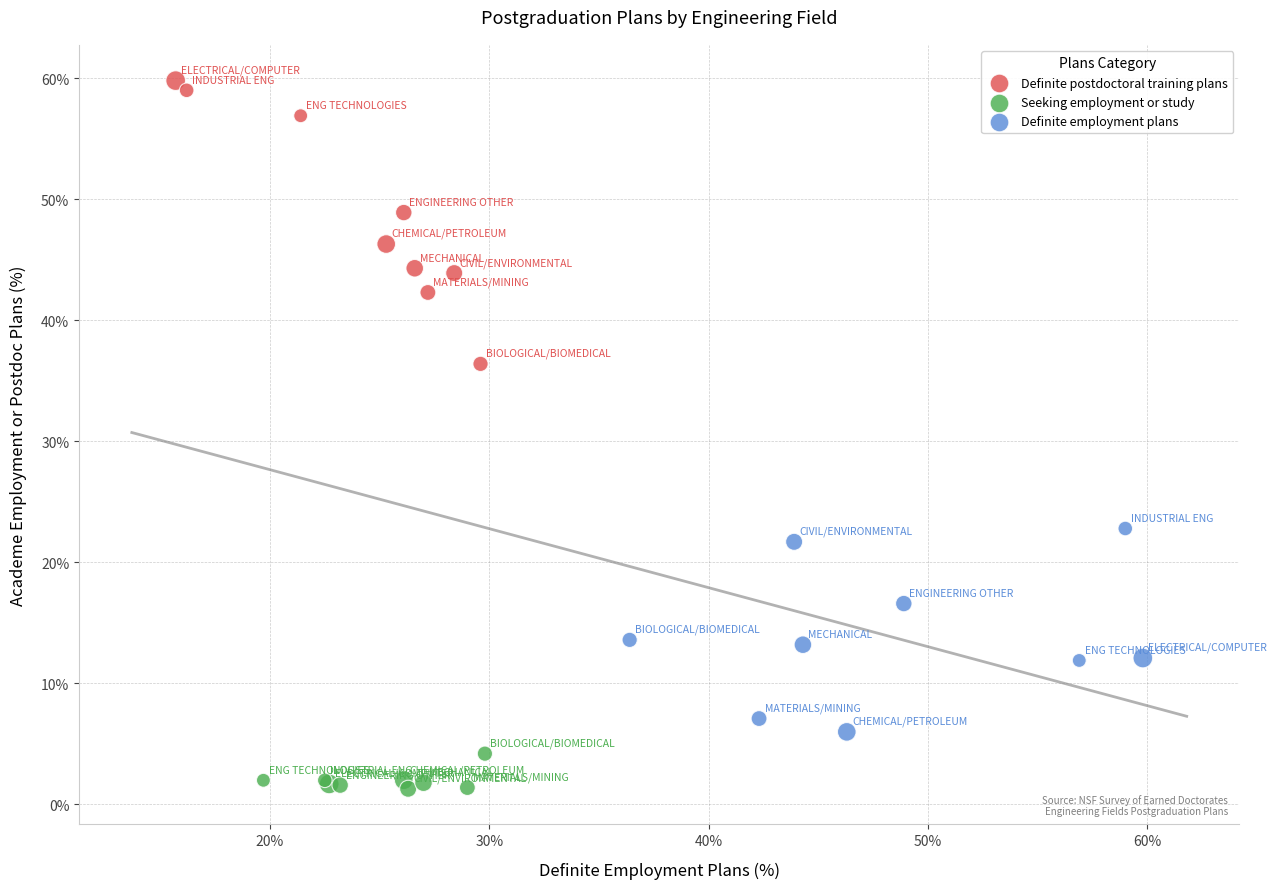

Which series reaches the maximum Y coordinate?

Definite postdoctoral training plans